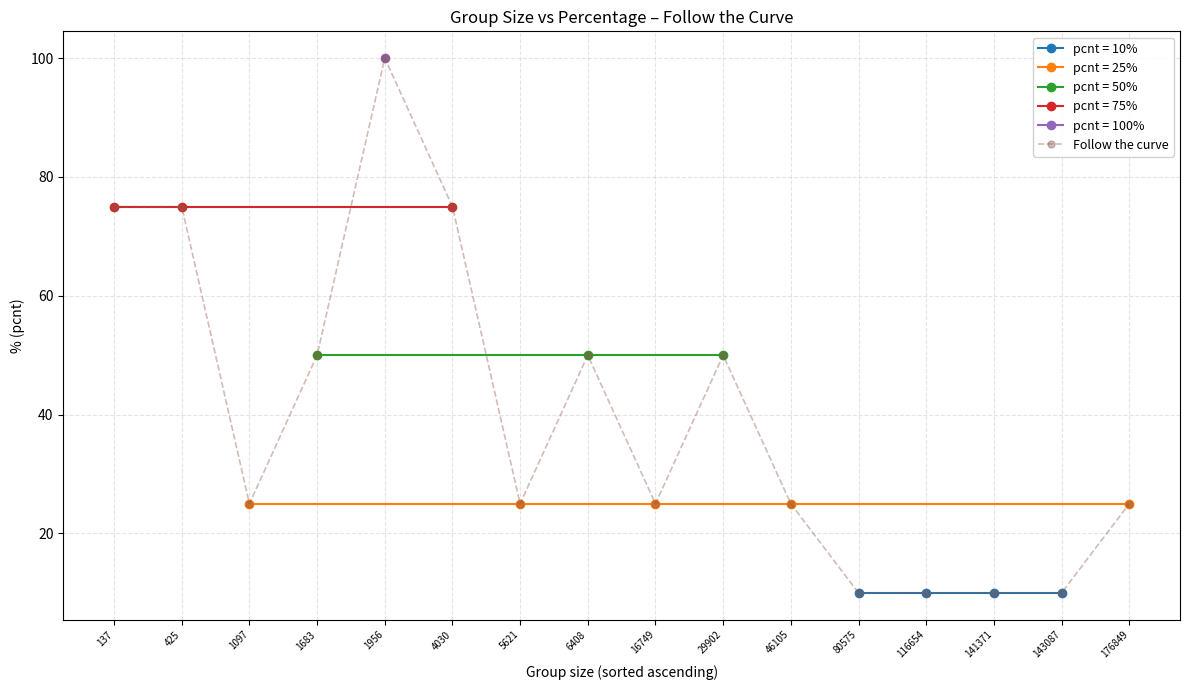

What is the sum of the values at 1956 and 29902?

150